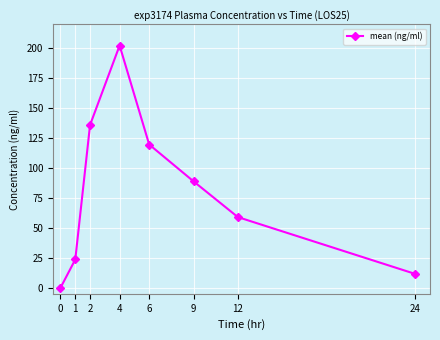

How many lines are shown in the chart?

1